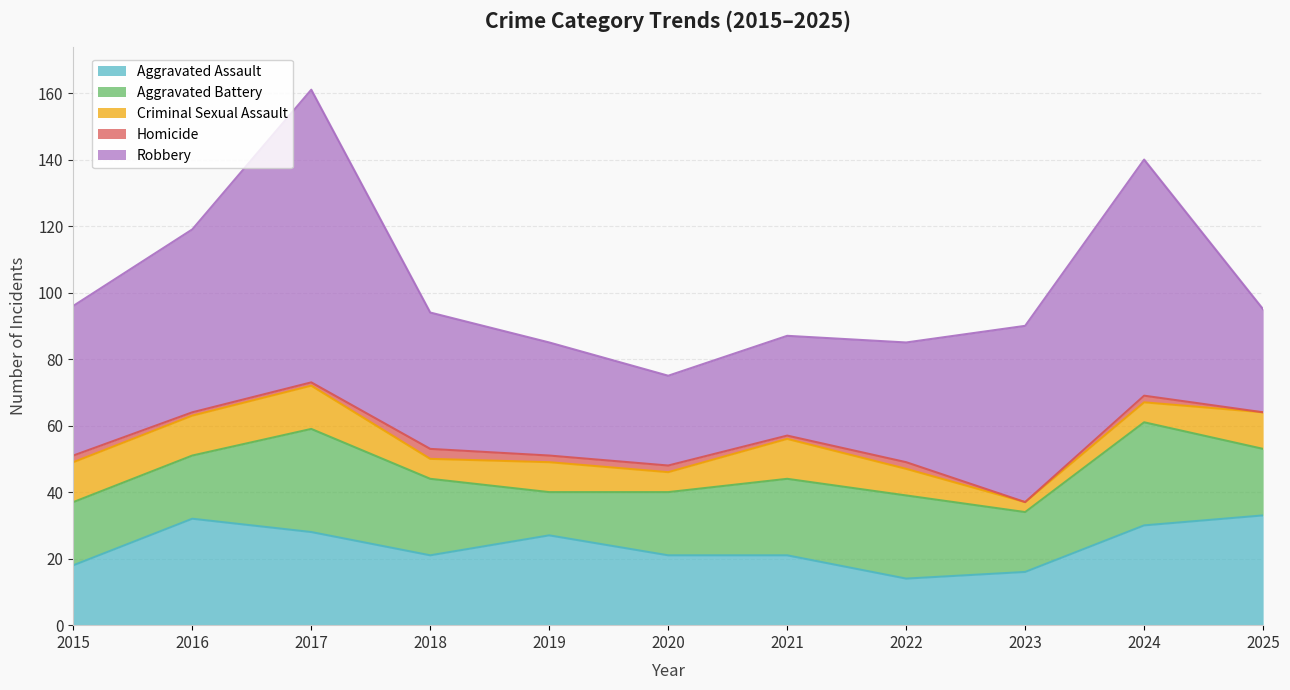

What is the value of the Homicide point at the 5th from the left?

2